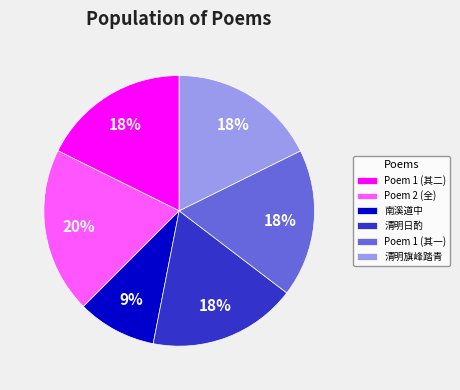

Does any single category account for the majority?

No